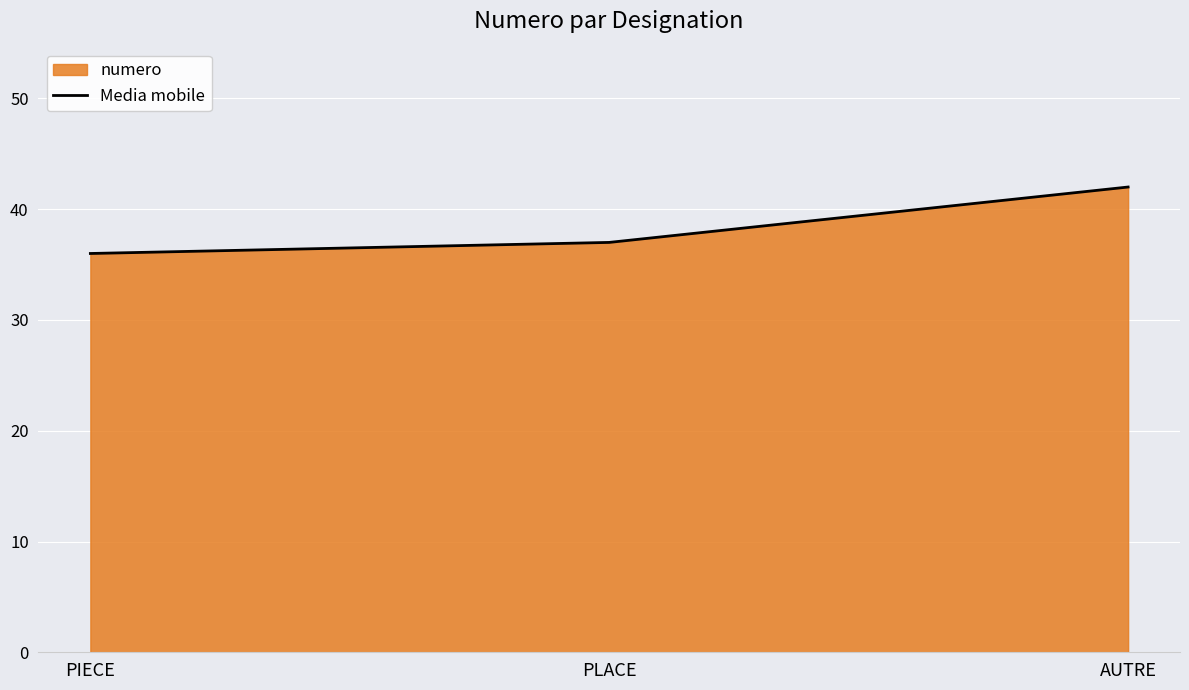

What is the label of the 3rd point from the left?

AUTRE